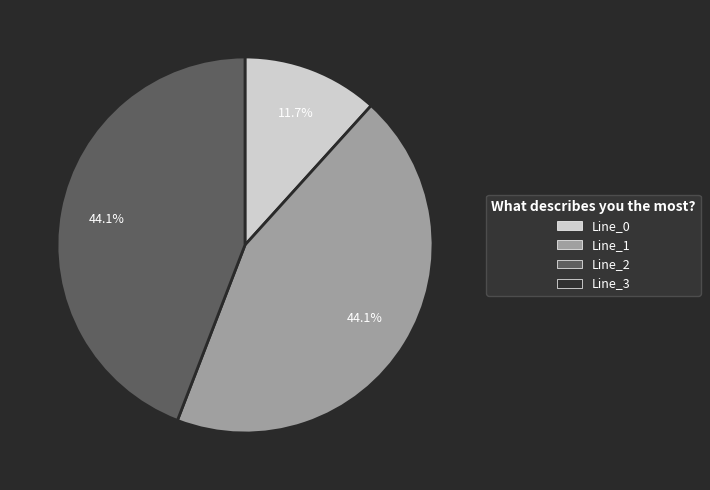

Is there a majority slice in this chart?

No